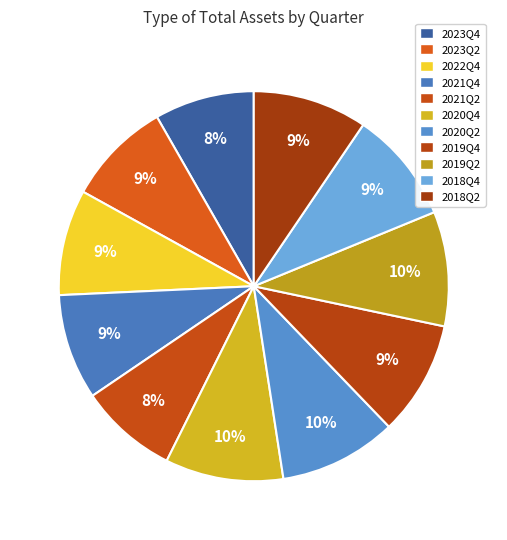

Combined, do 2020Q4 and 2019Q4 account for over 50%?

No